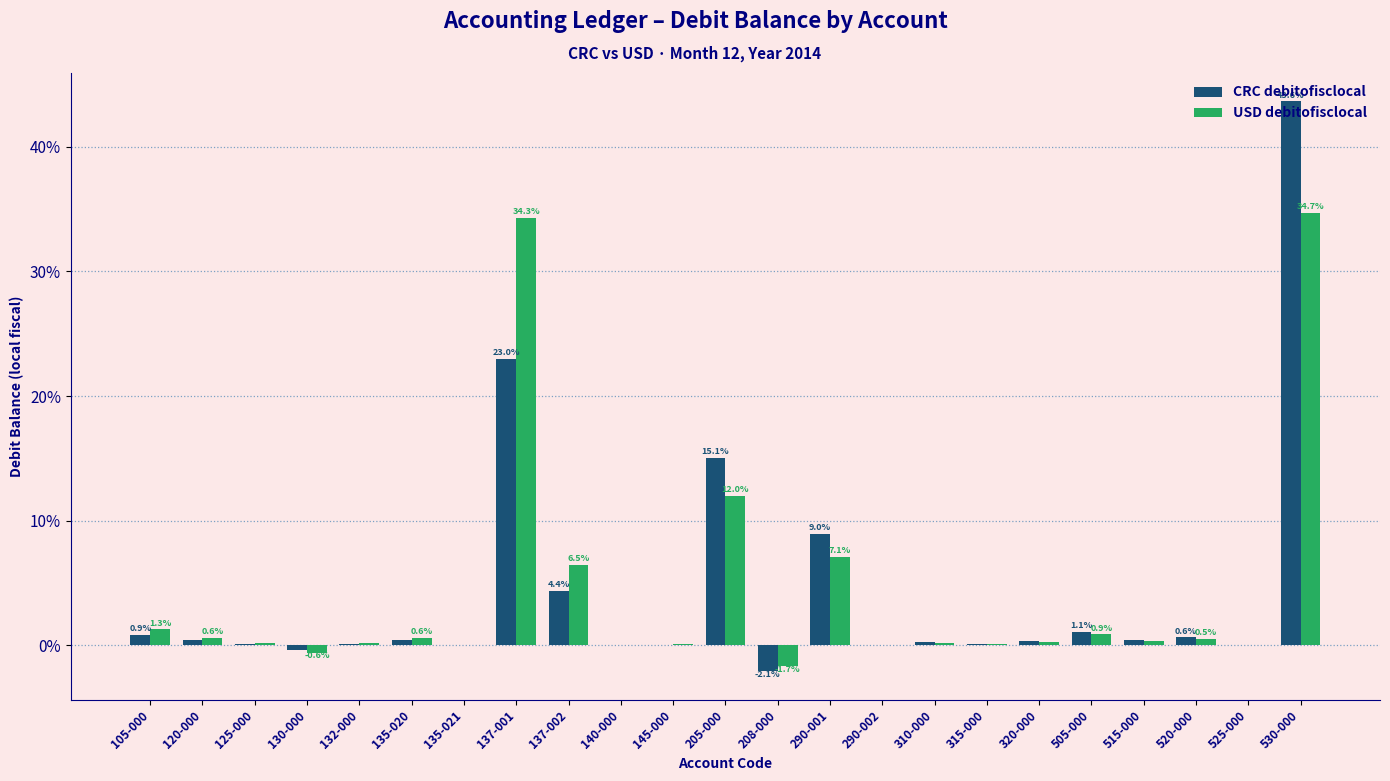

At which label does CRC debitofisclocal first exceed 0?

105-000